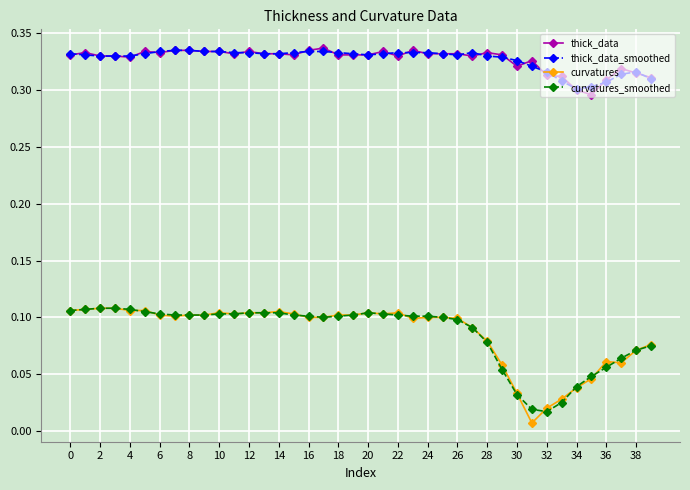

Count the number of categories in the chart.

40